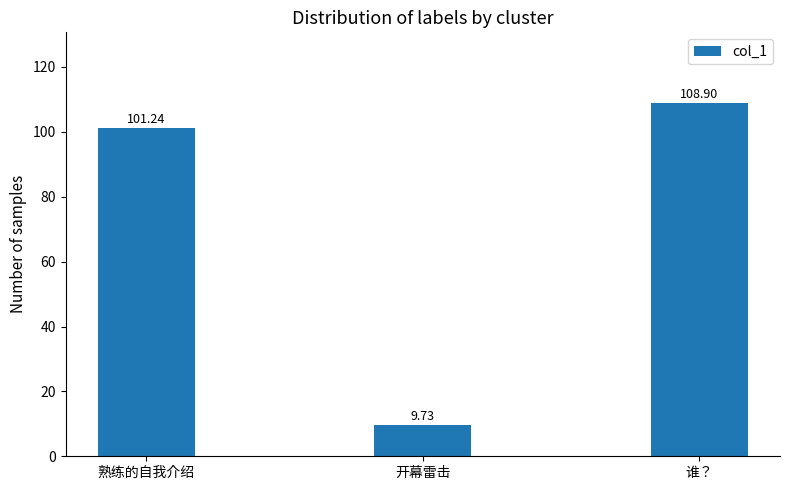

What is the maximum value shown in the chart?

108.9